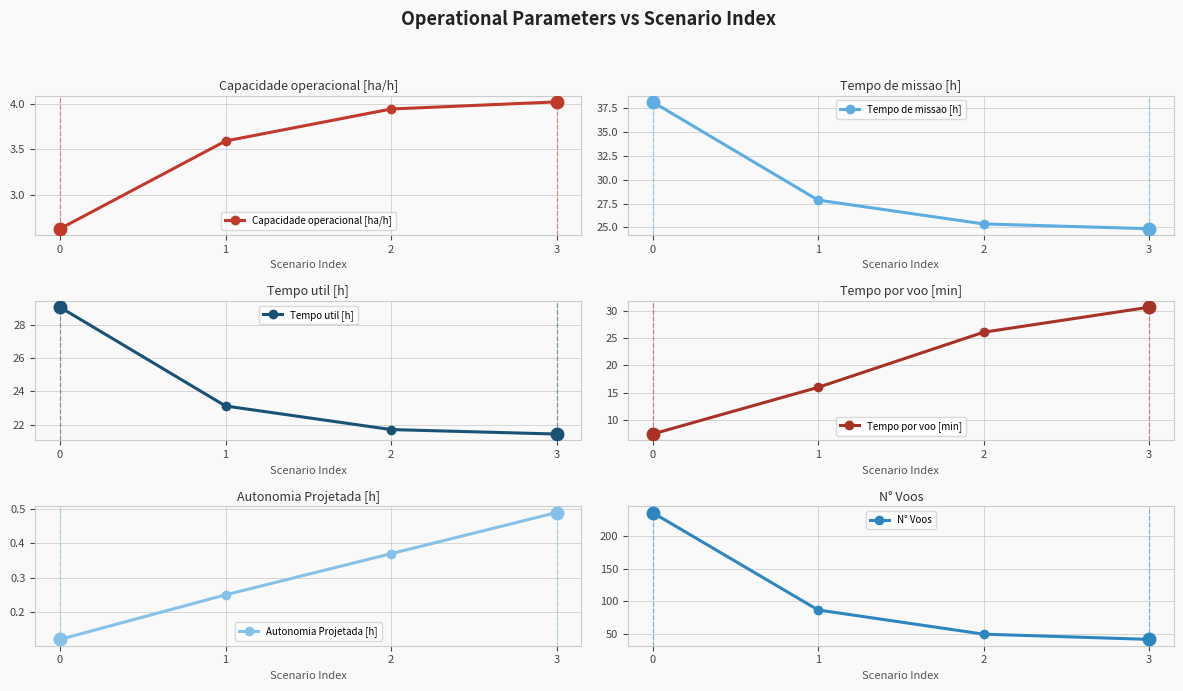

Read the N° Voos value at 2.

50